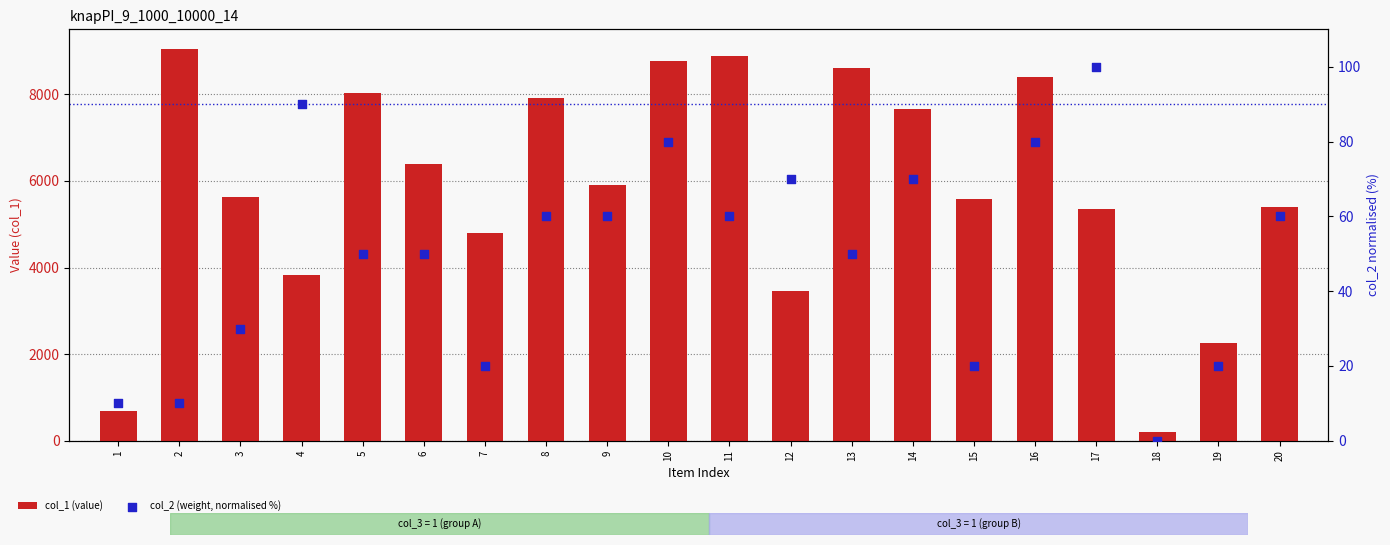

What is the total value across all series at 10?

8842